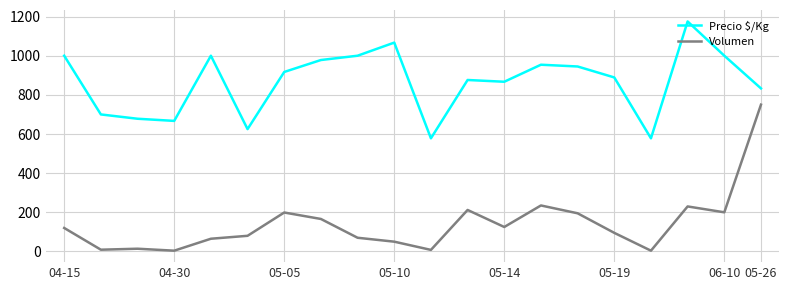

Which series has the widest spread of values?

Volumen